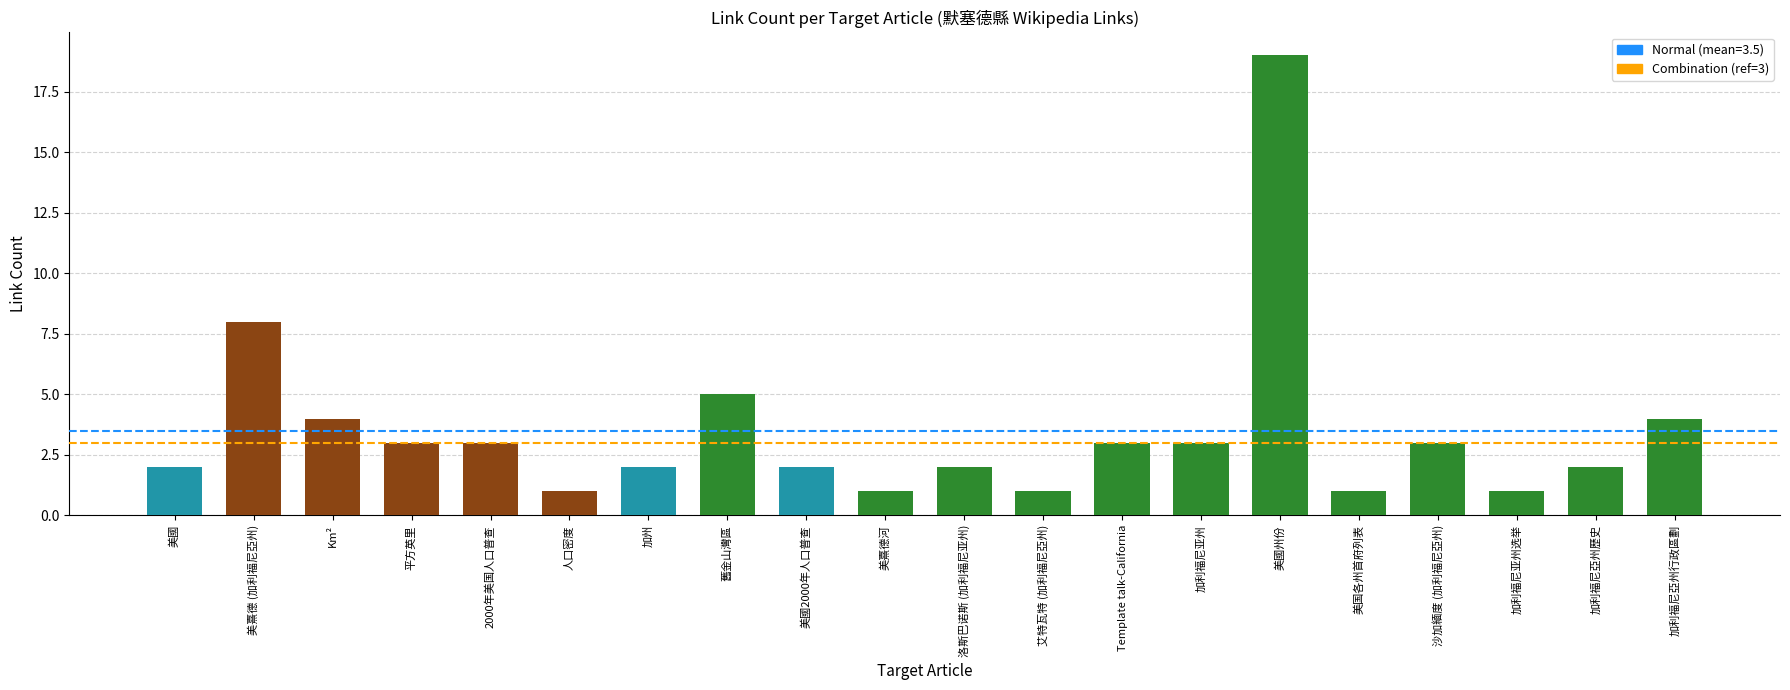

Is it true that the value at 沙加緬度 (加利福尼亞州) is 1?

False